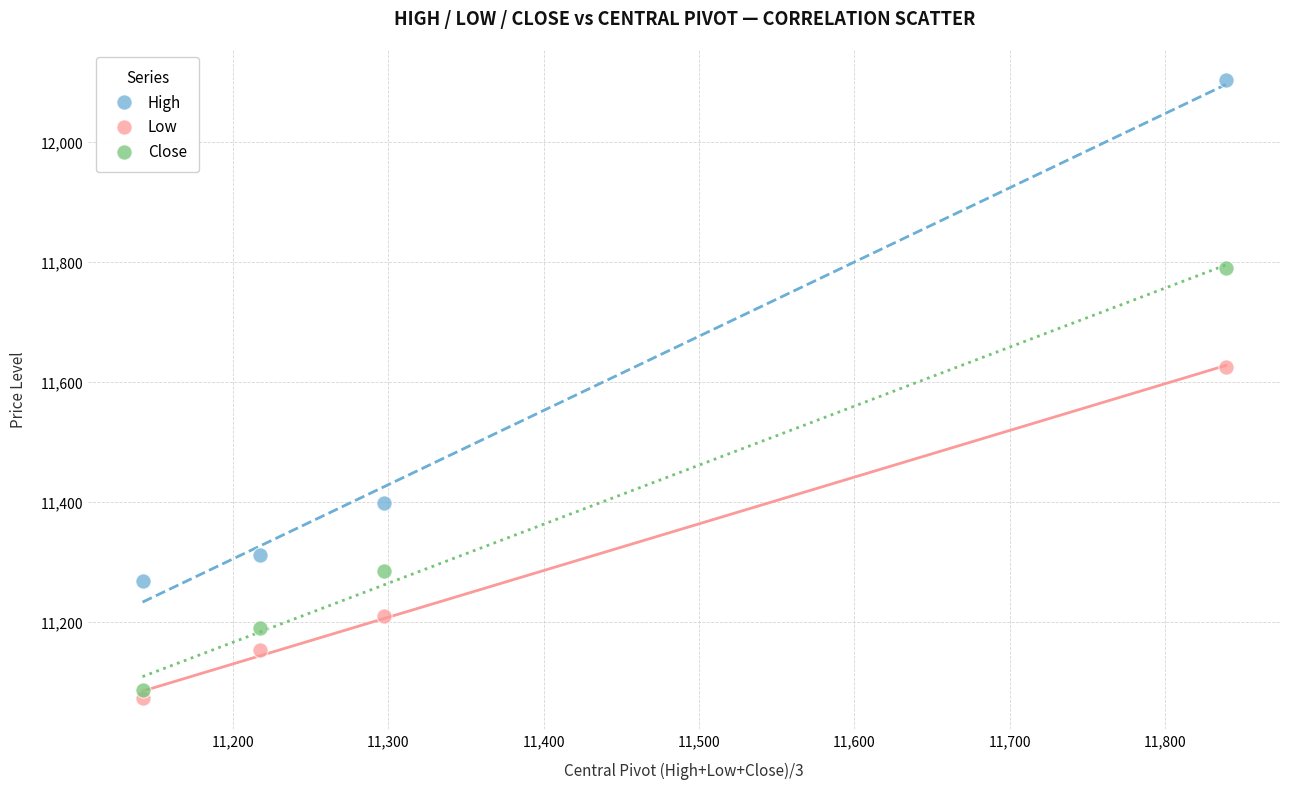

Across all data points, what is the average Y value?

11374.0